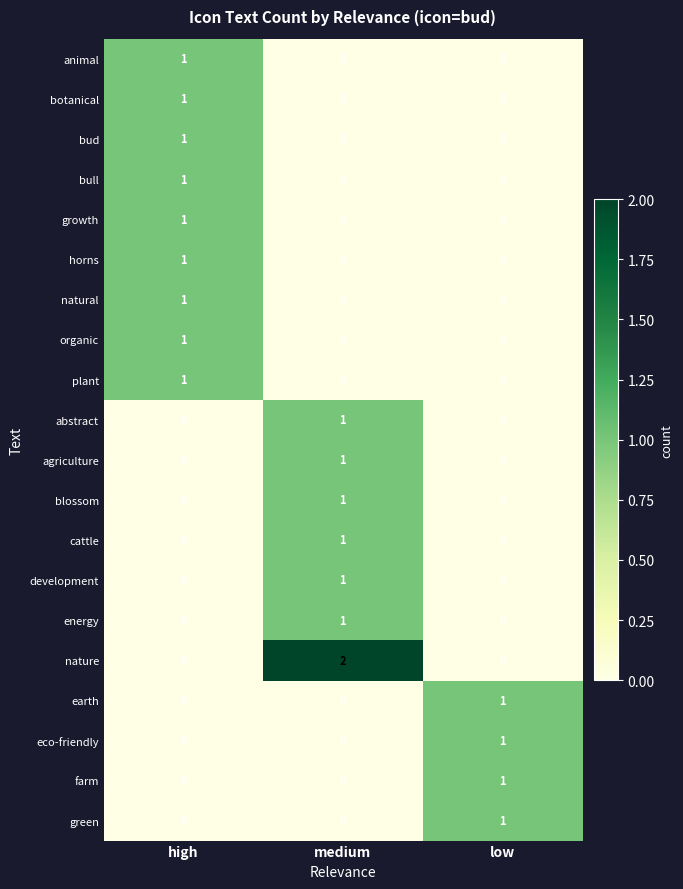

Which series has the widest spread of values?

nature